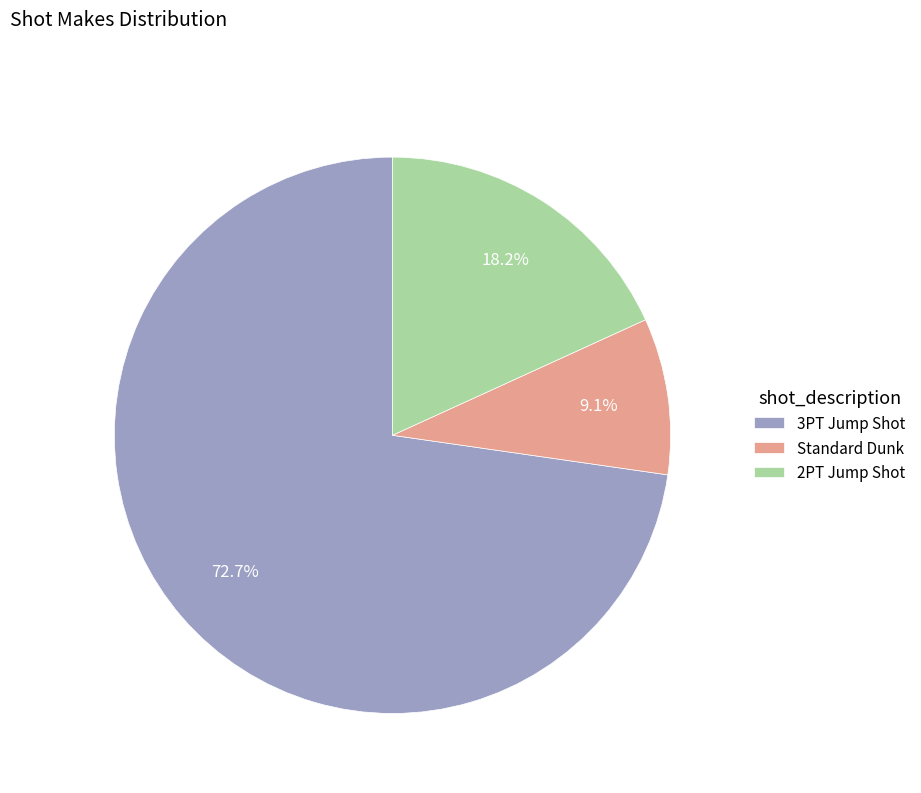

Approximately how many times larger is the value at 2PT Jump Shot compared to Standard Dunk?

2.0